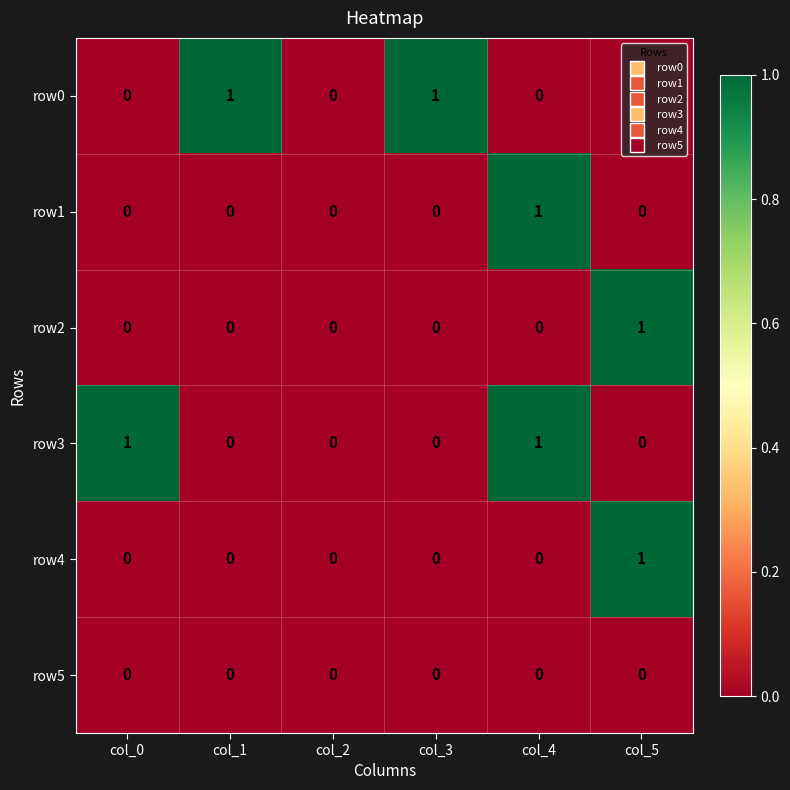

Which category has the highest value in the row2 series?

col_5